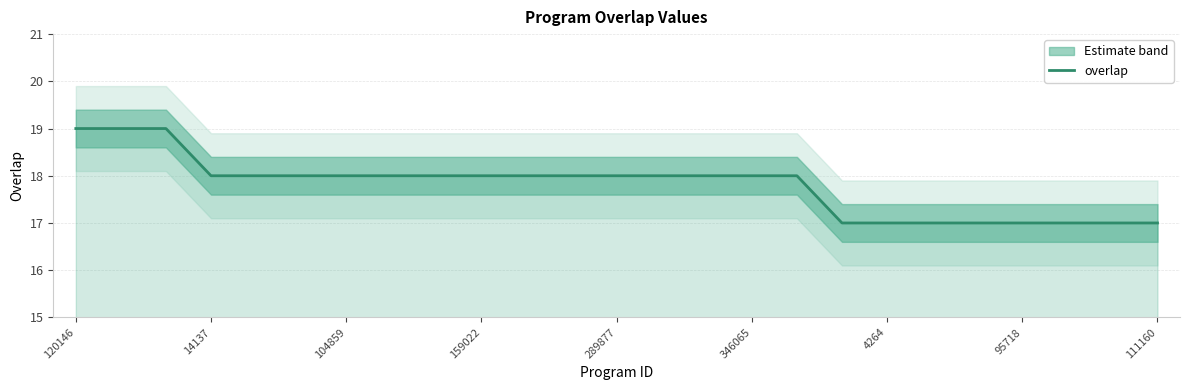

What is the greatest value displayed?

19